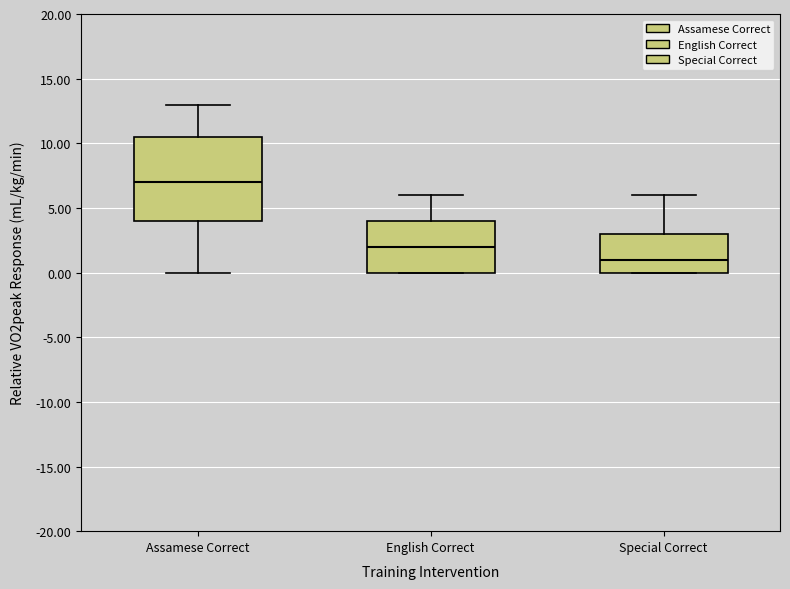

Comparing the boxes themselves (not the whiskers), which one is the tallest?

Assamese Correct